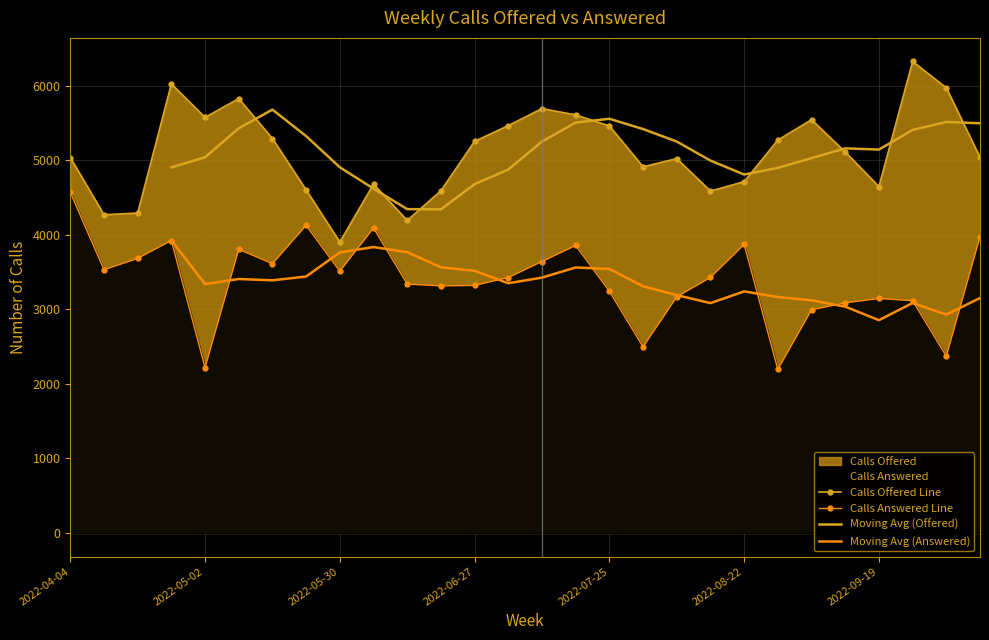

What is the sum of the Moving Avg (Offered) values at 8 and 26?

10419.5